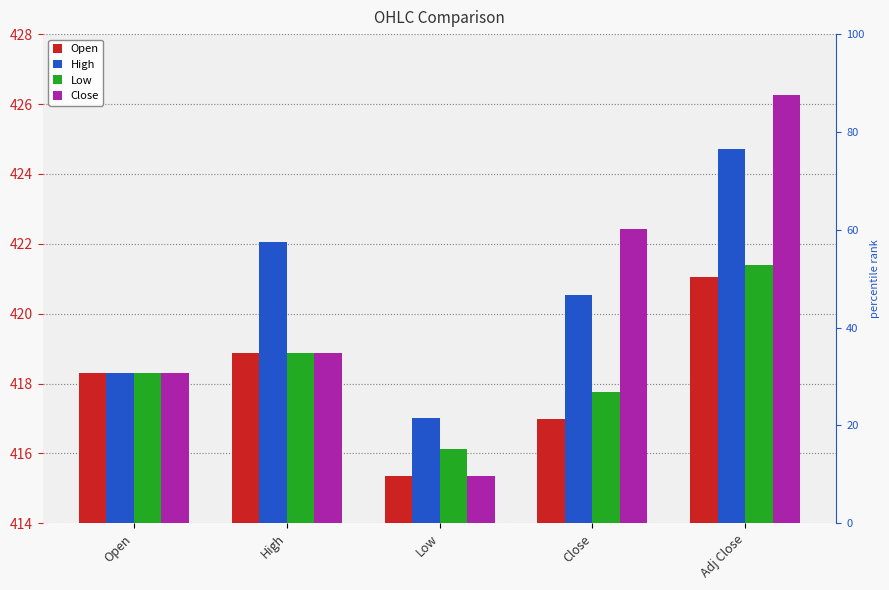

Between Open and High, which is larger?

High